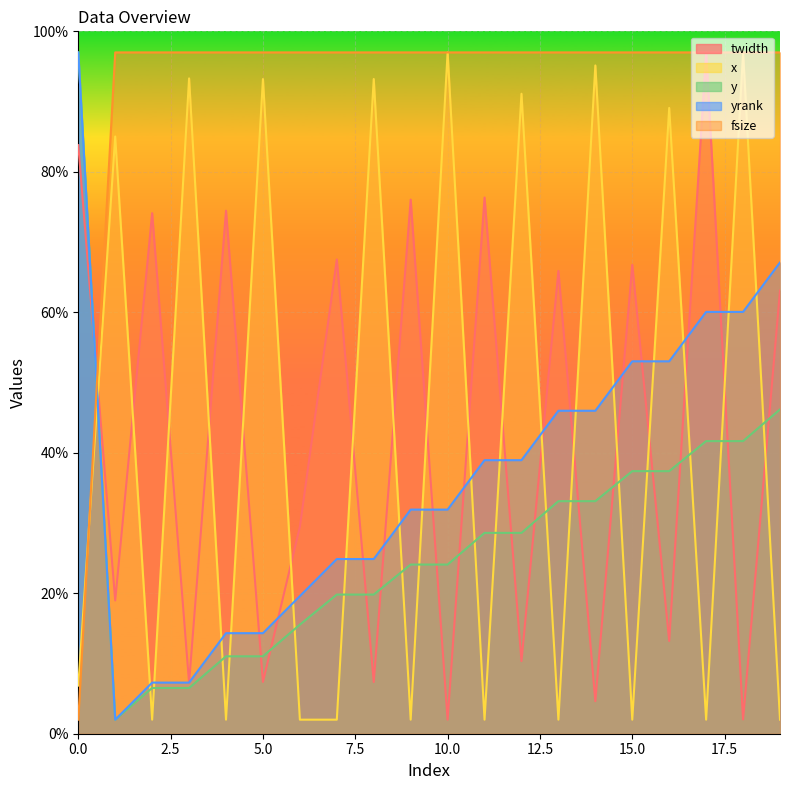

Reading right to left, list all the values displayed in this chart.

twidth: 19=63.1	18=2.0	17=97.0	16=13.2	15=66.8	14=4.6	13=65.9	12=10.3	11=76.3	10=2.0	9=76.0	8=7.4	7=67.5	6=29.5	5=7.4	4=74.5	3=7.2	2=74.1	1=19.0	0=83.8
x: 19=2.0	18=97.0	17=2.0	16=89.1	15=2.0	14=95.1	13=2.0	12=91.1	11=2.0	10=97.0	9=2.0	8=93.2	7=2.0	6=2.0	5=93.2	4=2.0	3=93.3	2=2.0	1=85.0	0=6.9
y: 19=46.2	18=41.7	17=41.7	16=37.4	15=37.4	14=33.1	13=33.1	12=28.6	11=28.6	10=24.1	9=24.1	8=19.8	7=19.8	6=15.5	5=11.0	4=11.0	3=6.5	2=6.5	1=2.0	0=97.0
yrank: 19=67.1	18=60.1	17=60.1	16=53.0	15=53.0	14=46.0	13=46.0	12=38.9	11=38.9	10=31.9	9=31.9	8=24.9	7=24.9	6=19.6	5=14.3	4=14.3	3=7.3	2=7.3	1=2.0	0=97.0
fsize: 19=97.0	18=97.0	17=97.0	16=97.0	15=97.0	14=97.0	13=97.0	12=97.0	11=97.0	10=97.0	9=97.0	8=97.0	7=97.0	6=97.0	5=97.0	4=97.0	3=97.0	2=97.0	1=97.0	0=2.0